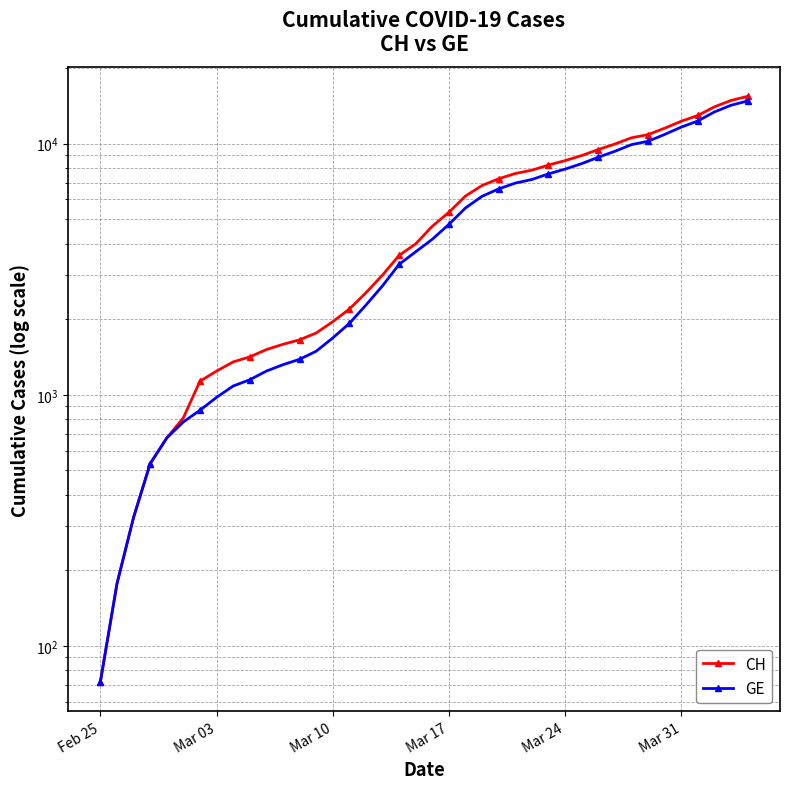

Which series has the largest total across all categories?

CH